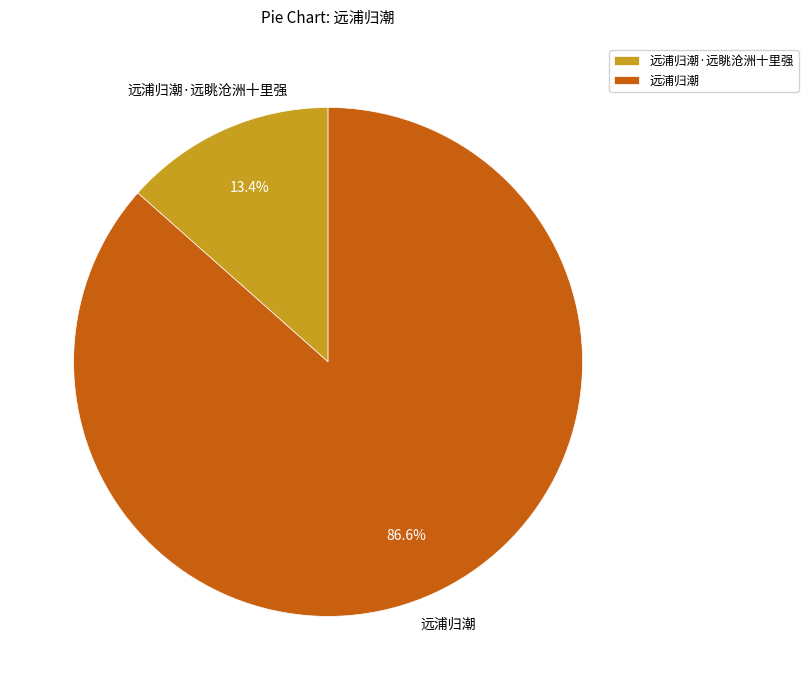

Which category accounts for the majority?

远浦归潮